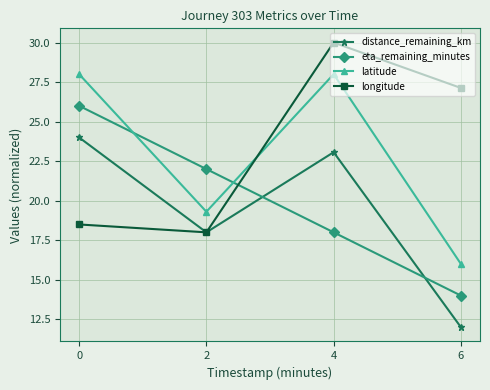

At how many categories does at least one series exceed 27?

3